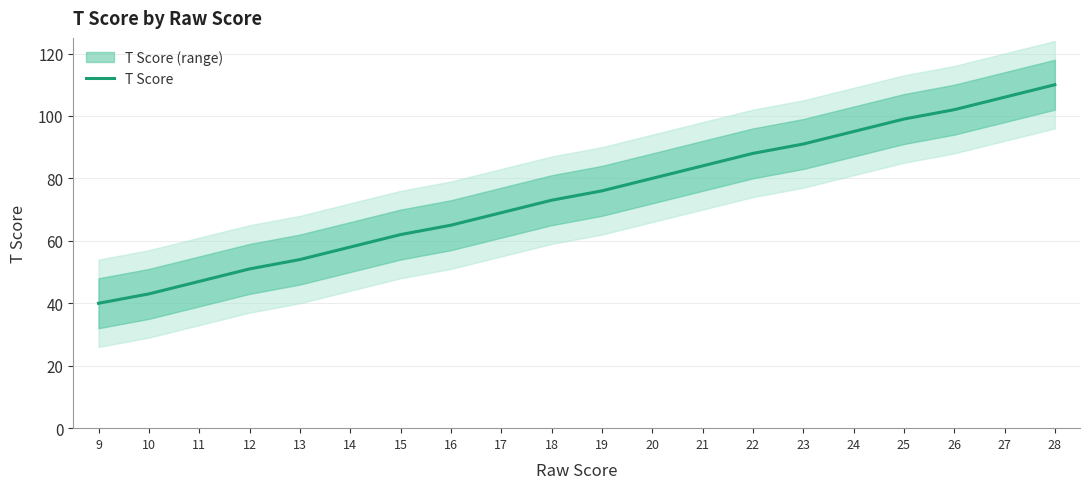

Reading left to right, what are all the values shown in this chart?

40	43	47	51	54	58	62	65	69	73	76	80	84	88	91	95	99	102	106	110